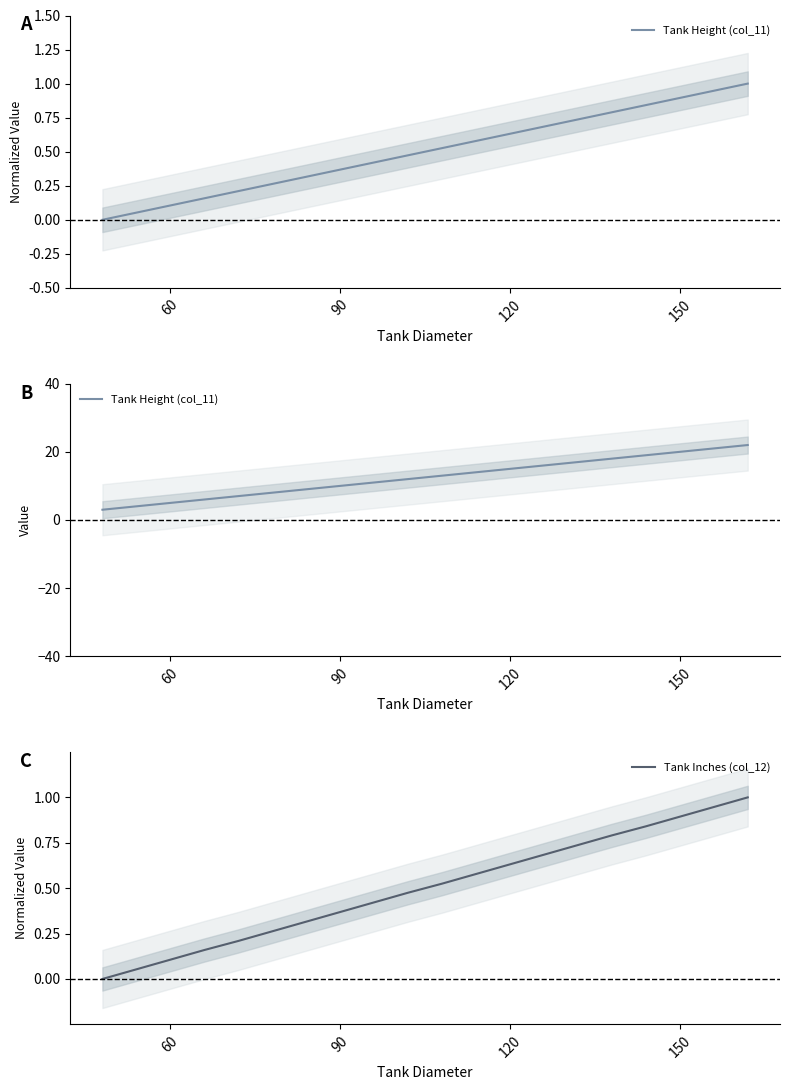

True or false: Tank Height (col_11) and Tank Inches (col_12) intersect in this chart.

False